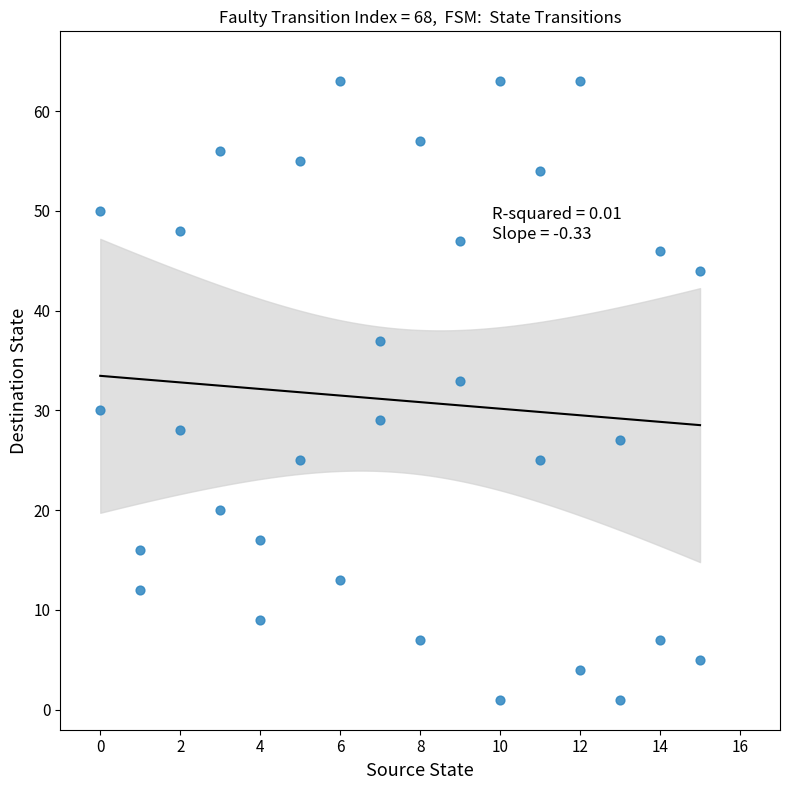

What is the range of X values (max minus min)?

15